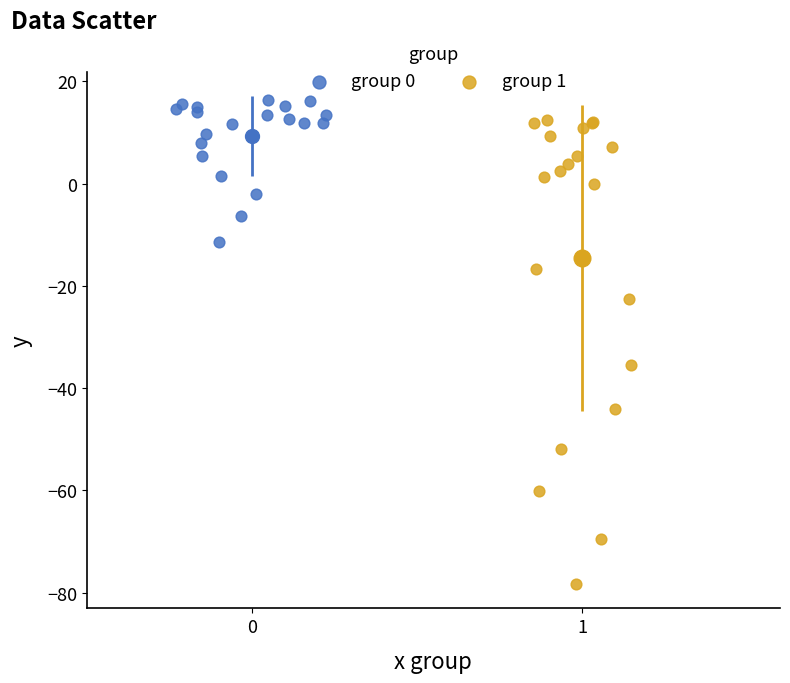

What are all the series names shown in the legend?

group 0, group 1